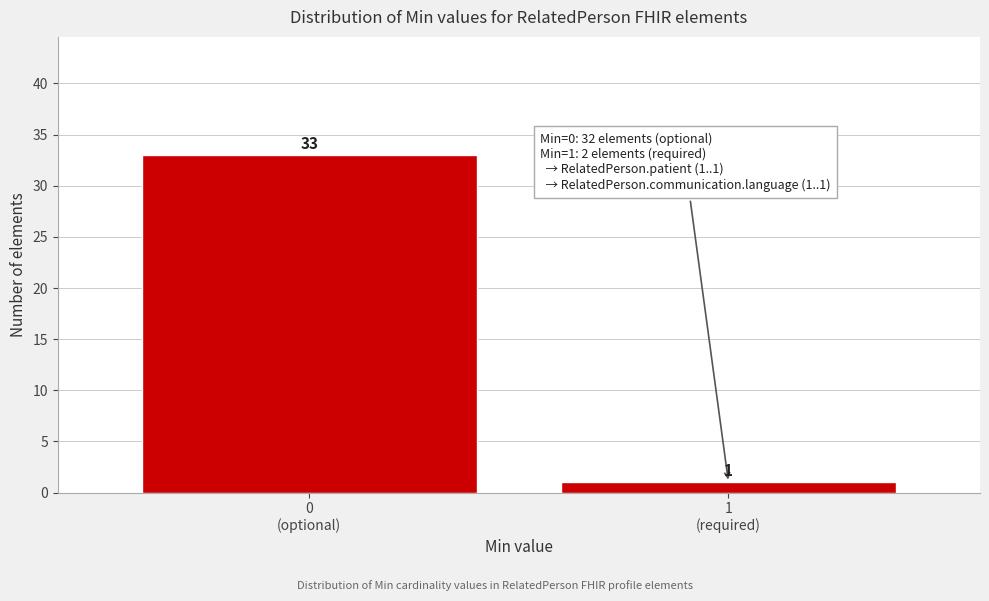

Reading left to right, transcribe all the data shown in this chart.

33	1